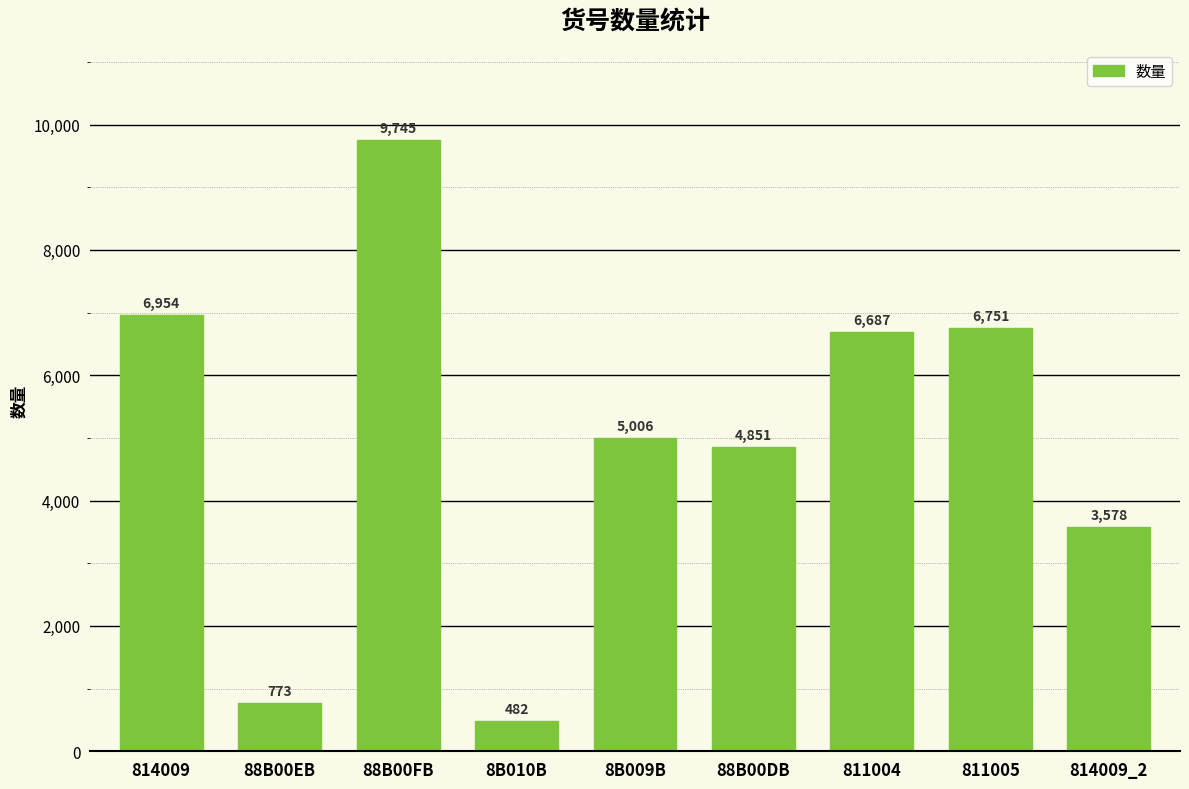

How many bars are there in total?

9